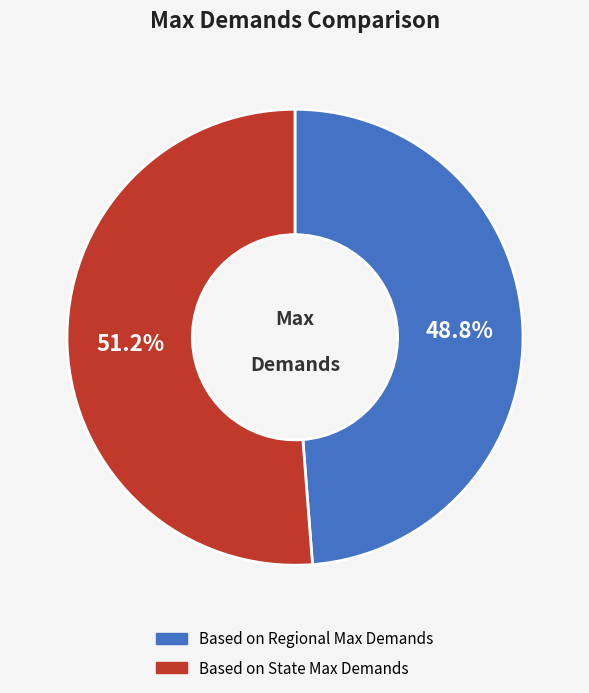

To the nearest percent, what is the difference between the Based on Regional Max Demands and Based on State Max Demands slice percentages?

2%